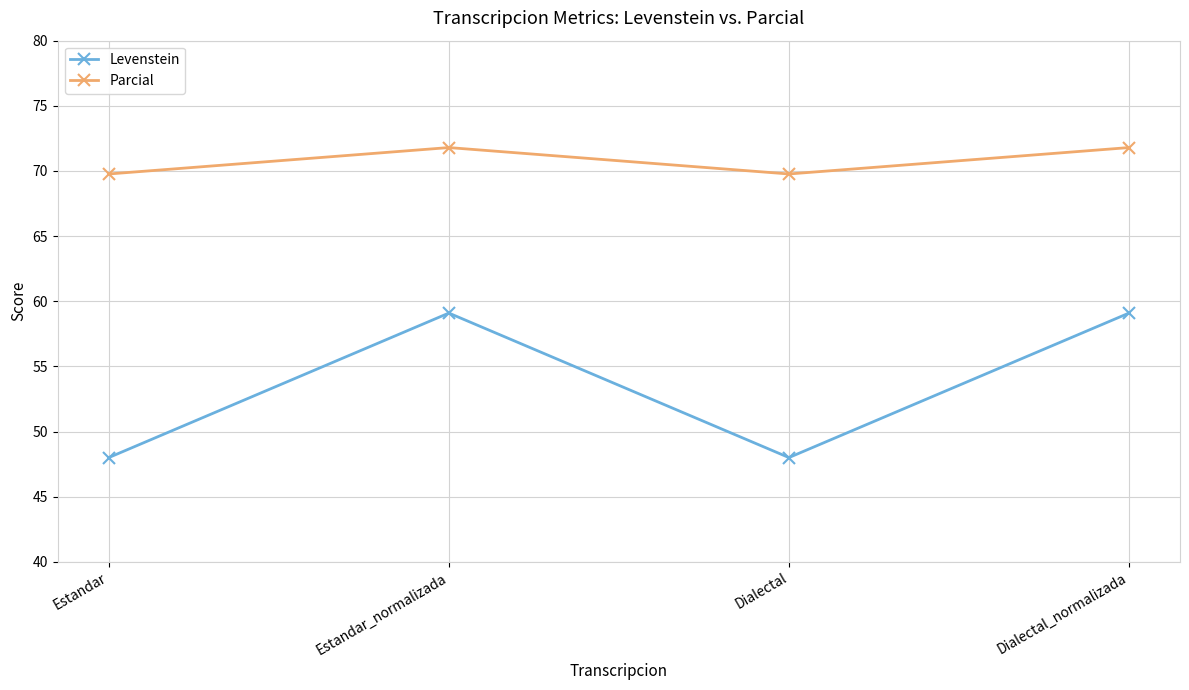

Where is the first local maximum for Levenstein?

Estandar_normalizada